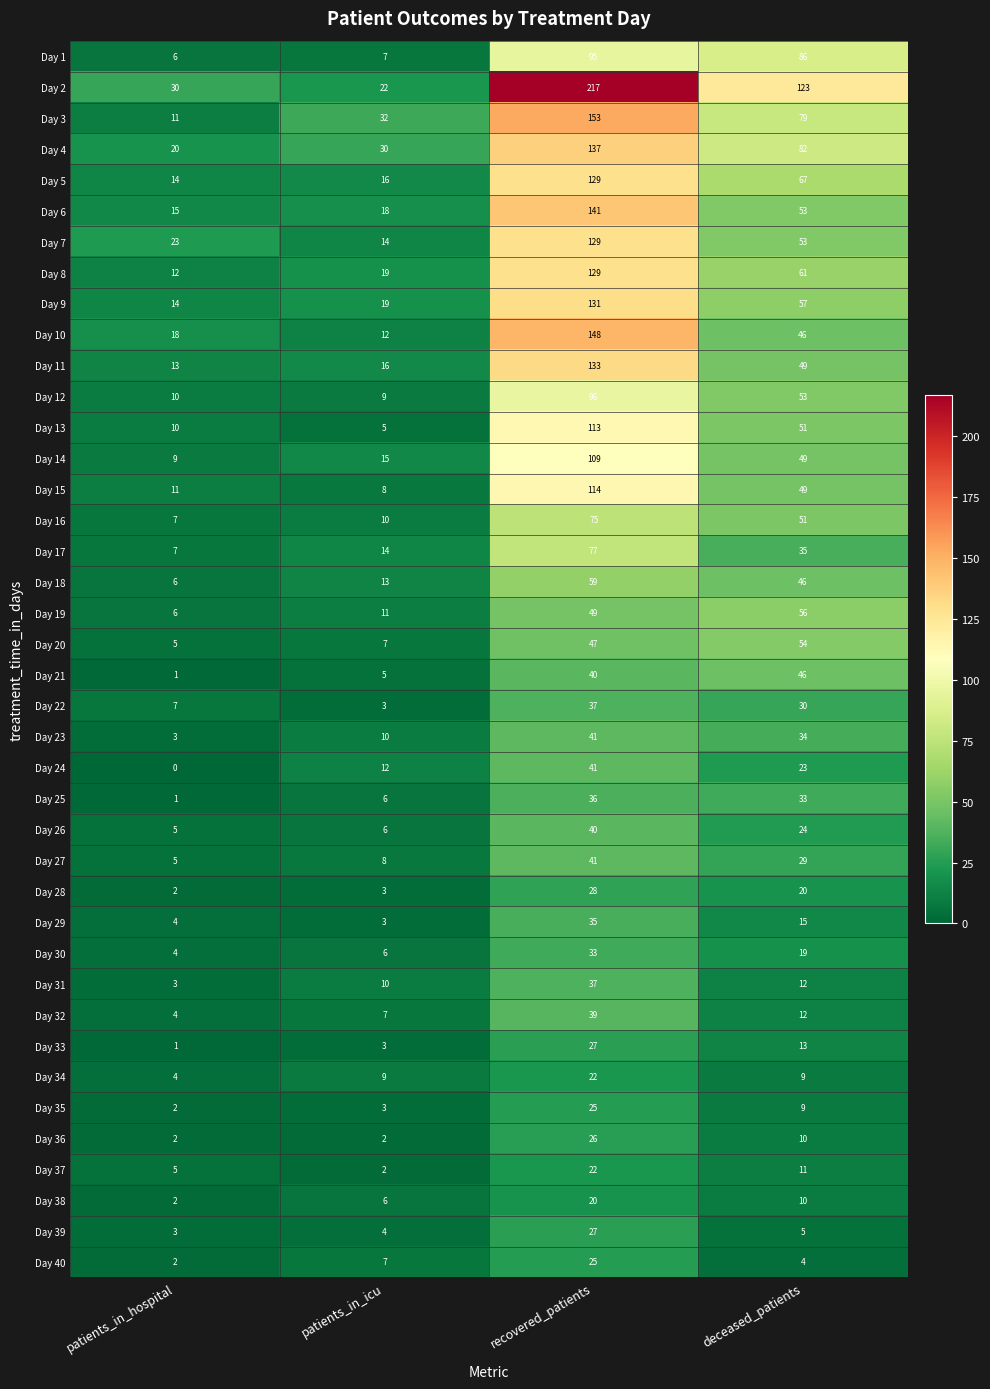

What is the sum of all Day 26 values?

75